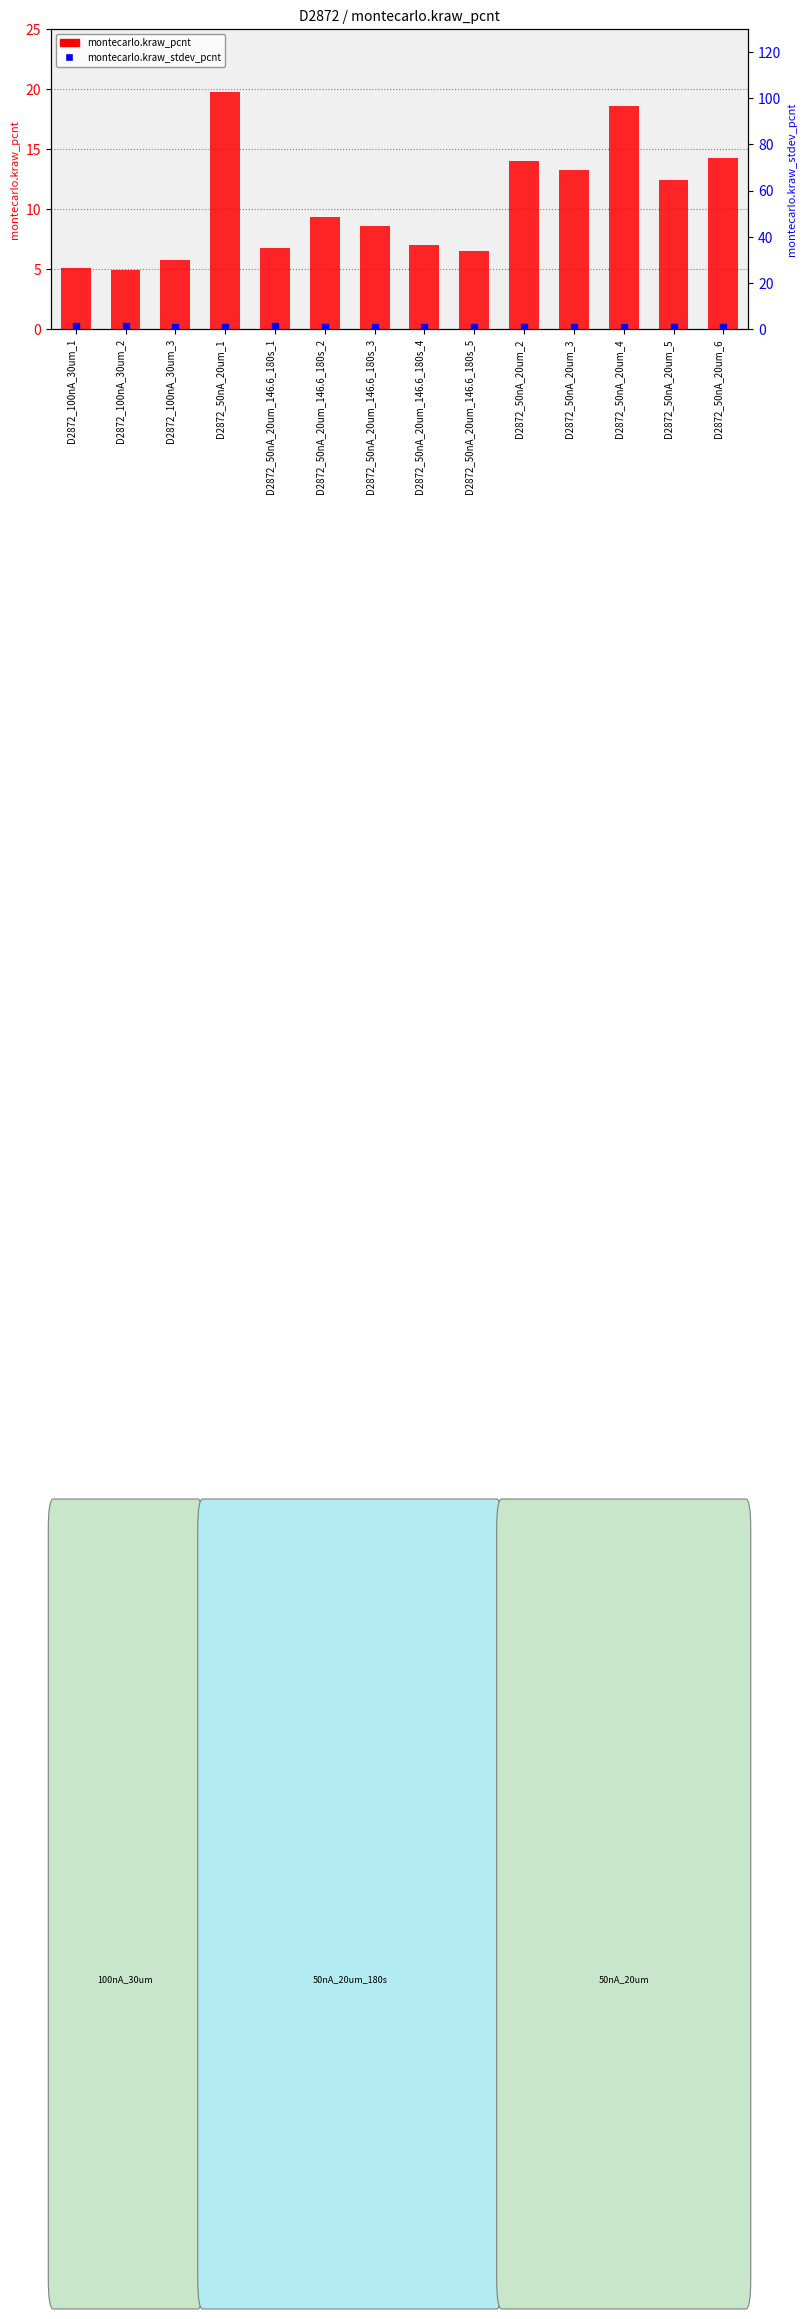

What are all the series names shown in the legend?

montecarlo.kraw_pcnt, montecarlo.kraw_stdev_pcnt